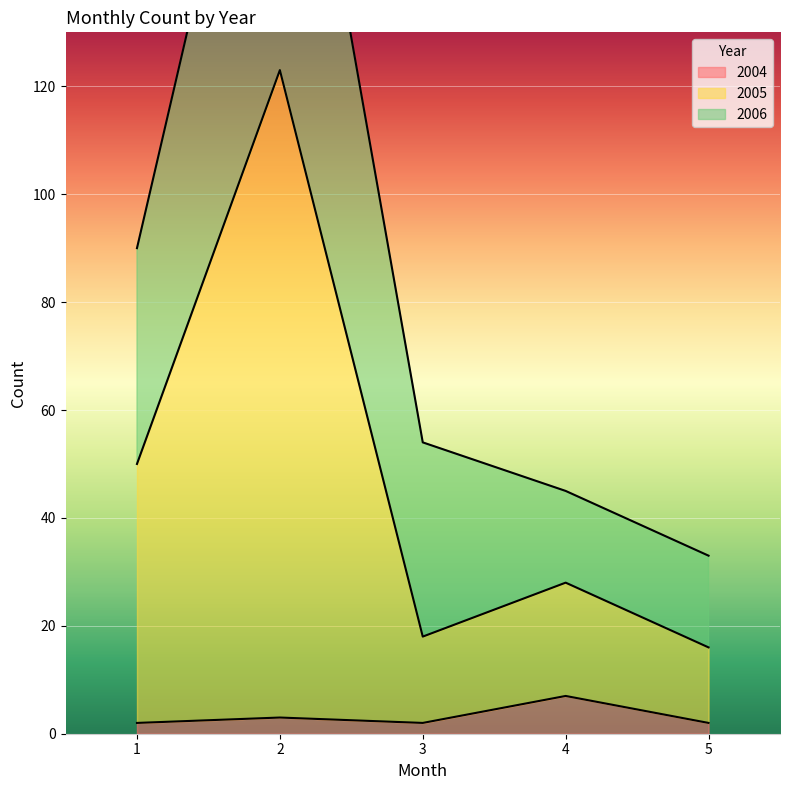

What is the greatest value displayed?

123